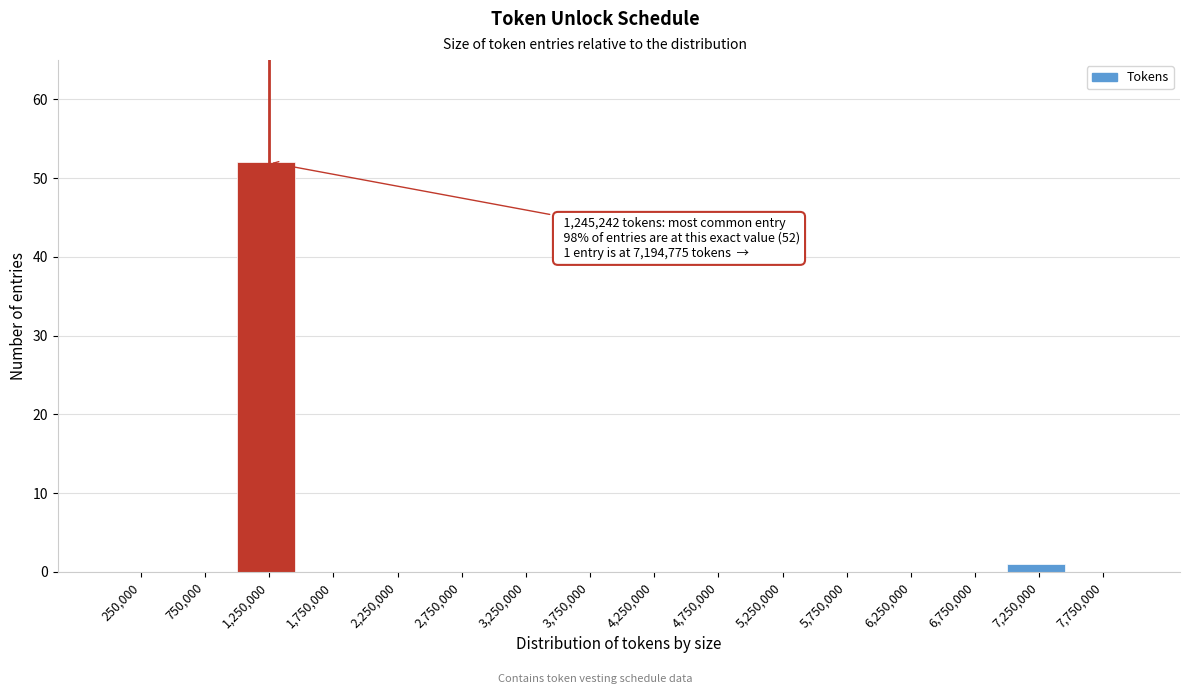

Over which range of the x-axis is the bar tallest?

1000000 to 1500000